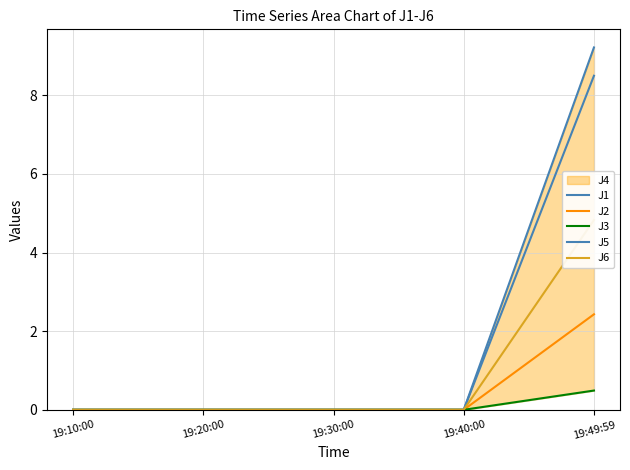

Which series has the largest range (max minus min)?

J1